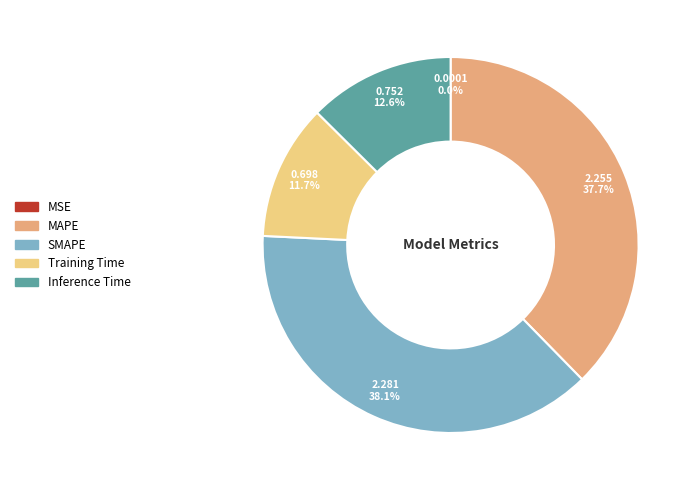

To the nearest percent, what portion does MAPE represent?

38%